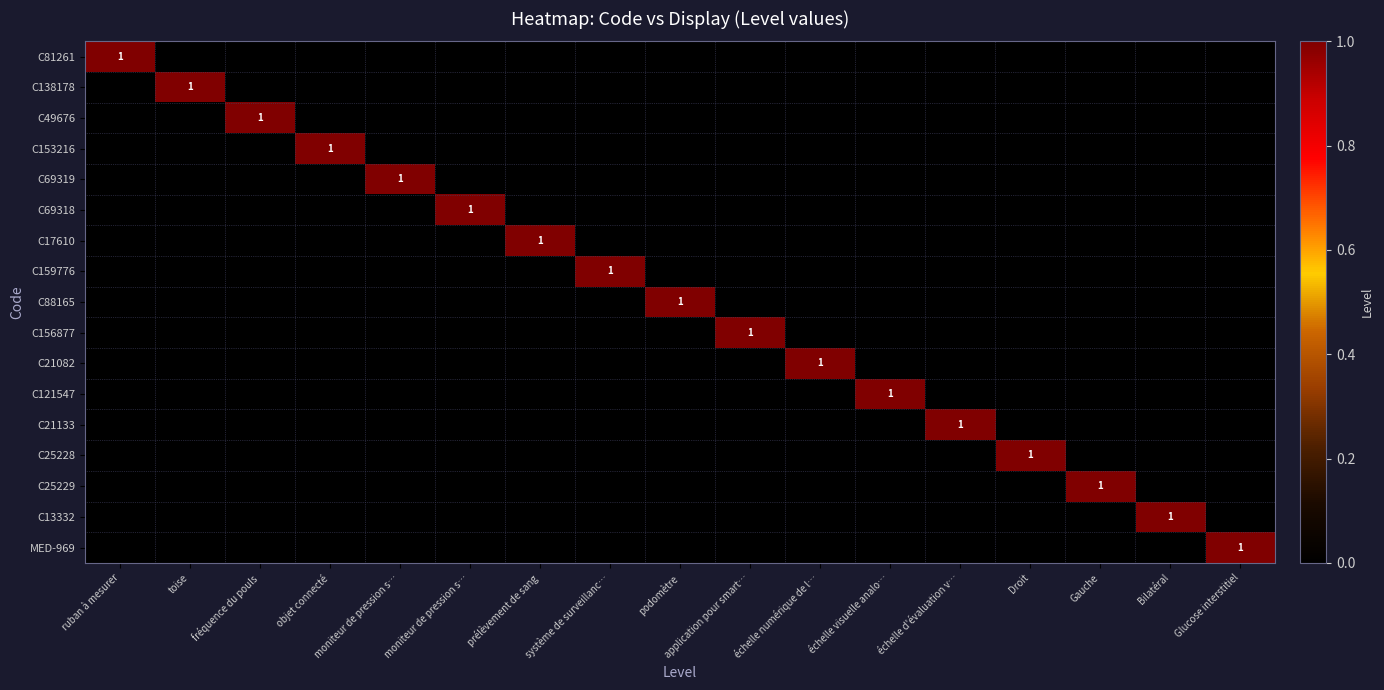

Is the value of C69319 at application pour smart… greater than the value of C138178 at application pour smart…?

No